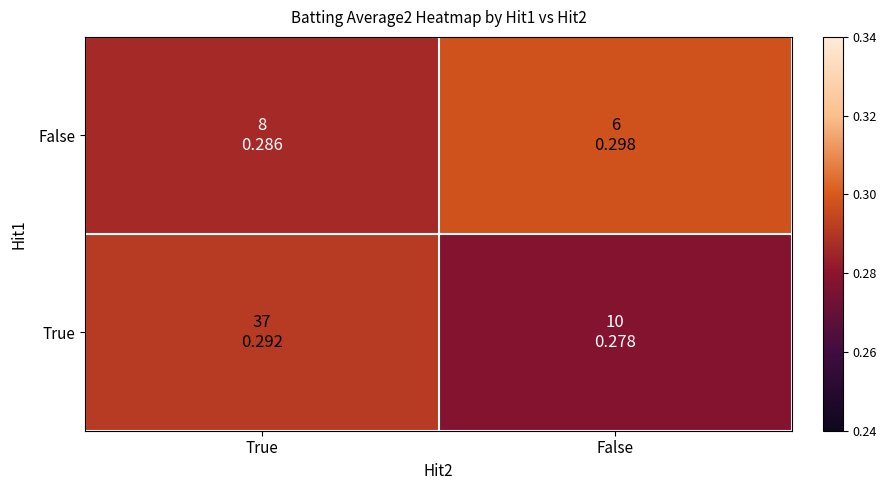

What is the total value across all series at True?

0.6